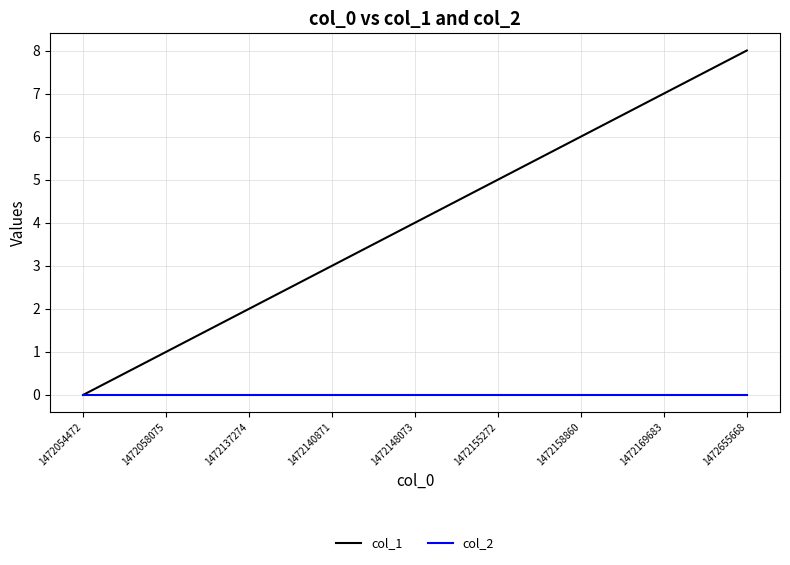

What is the spread (max minus min) of values at 1472155272?

5